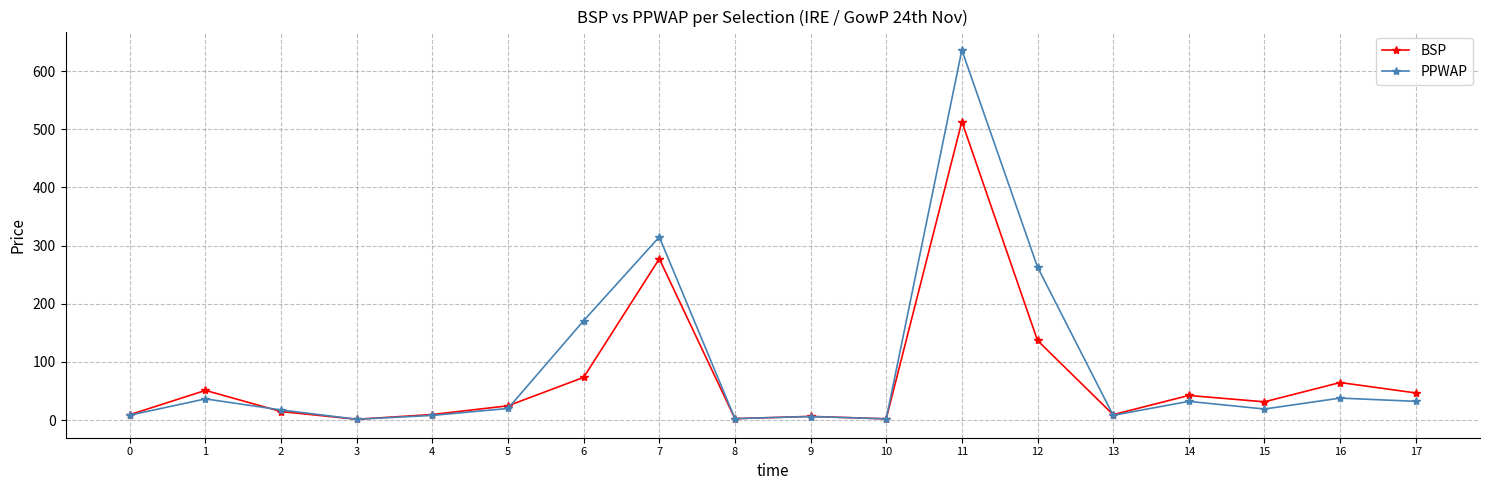

Where is the first local maximum for BSP?

1